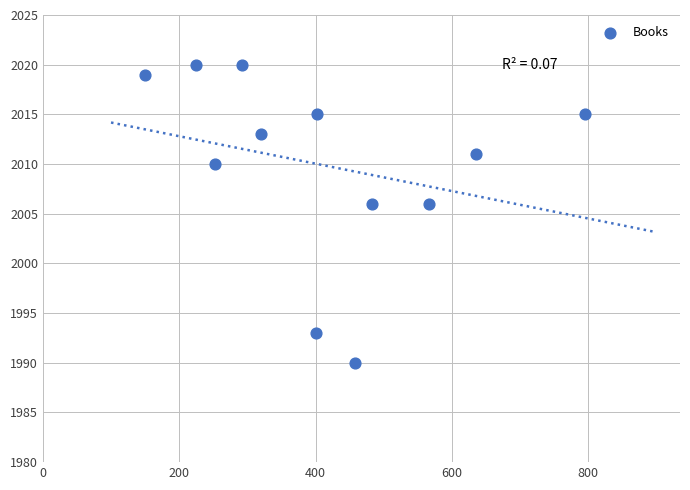

What is the range of Y values (max minus min)?

30